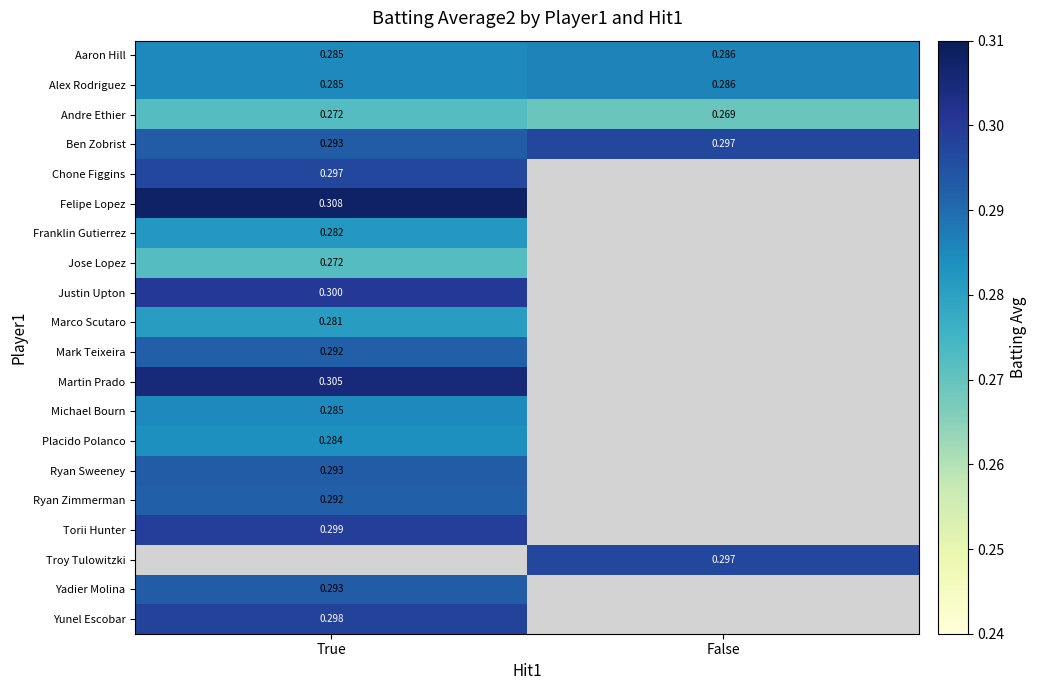

How many values in Justin Upton are above zero?

1